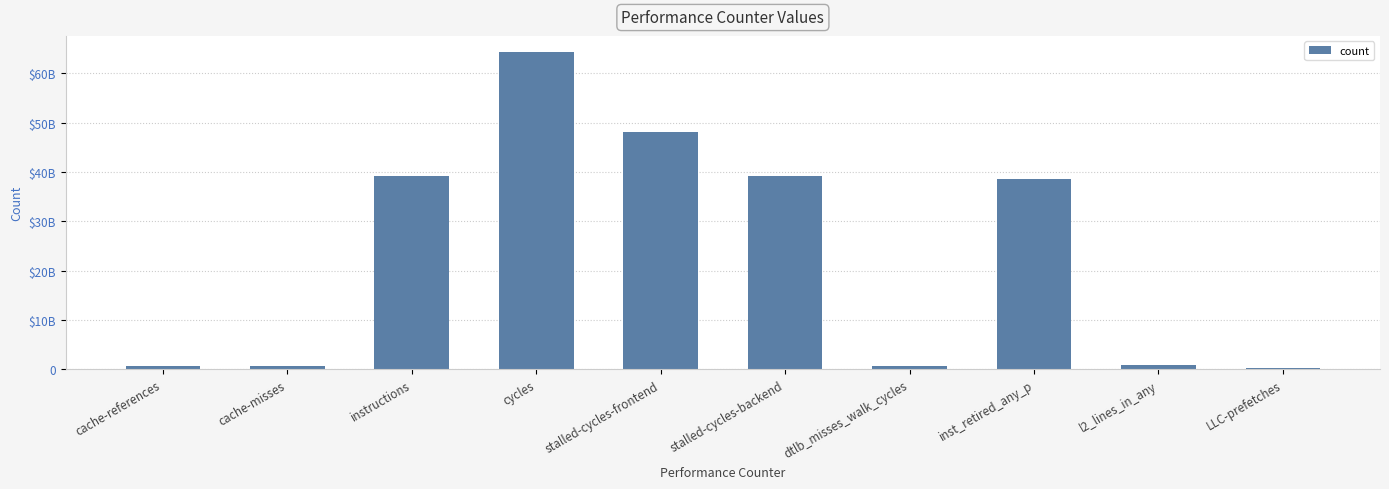

Rank the categories by value from lowest to highest.

LLC-prefetches, cache-misses, cache-references, dtlb_misses_walk_cycles, l2_lines_in_any, inst_retired_any_p, instructions, stalled-cycles-backend, stalled-cycles-frontend, cycles